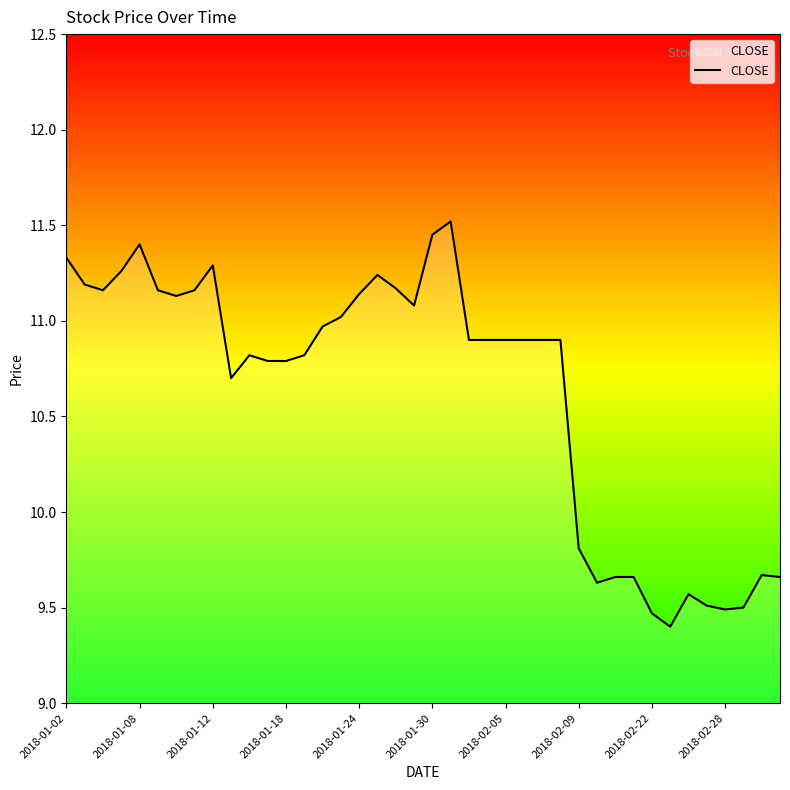

What is the greatest value displayed?

11.5